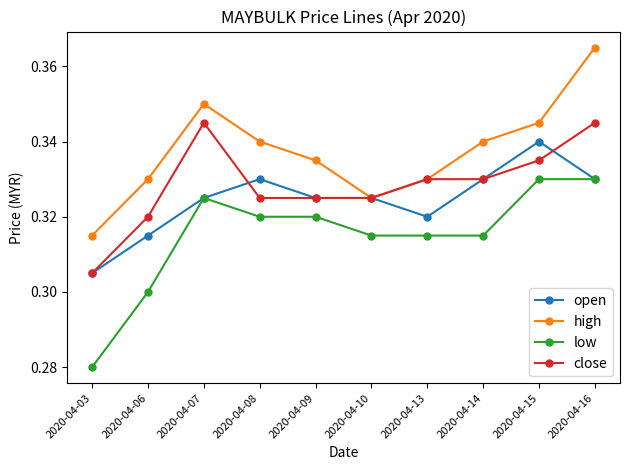

Between 2020-04-10 and 2020-04-16, which series saw the biggest shift?

high